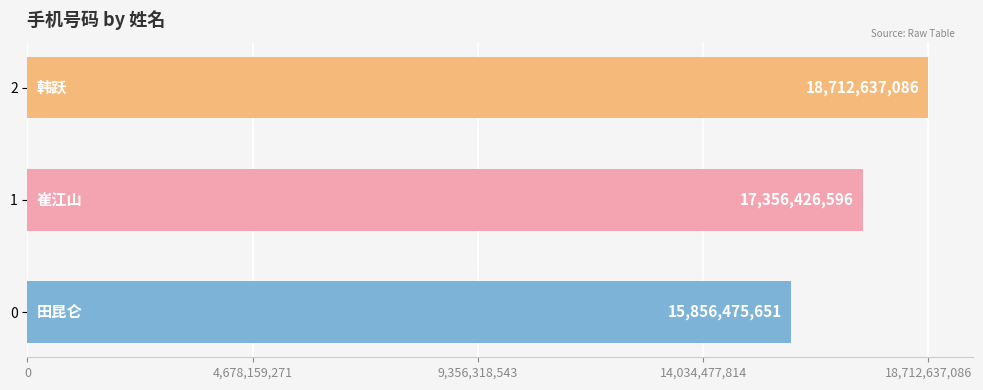

What is the maximum value shown in the chart?

18712637086